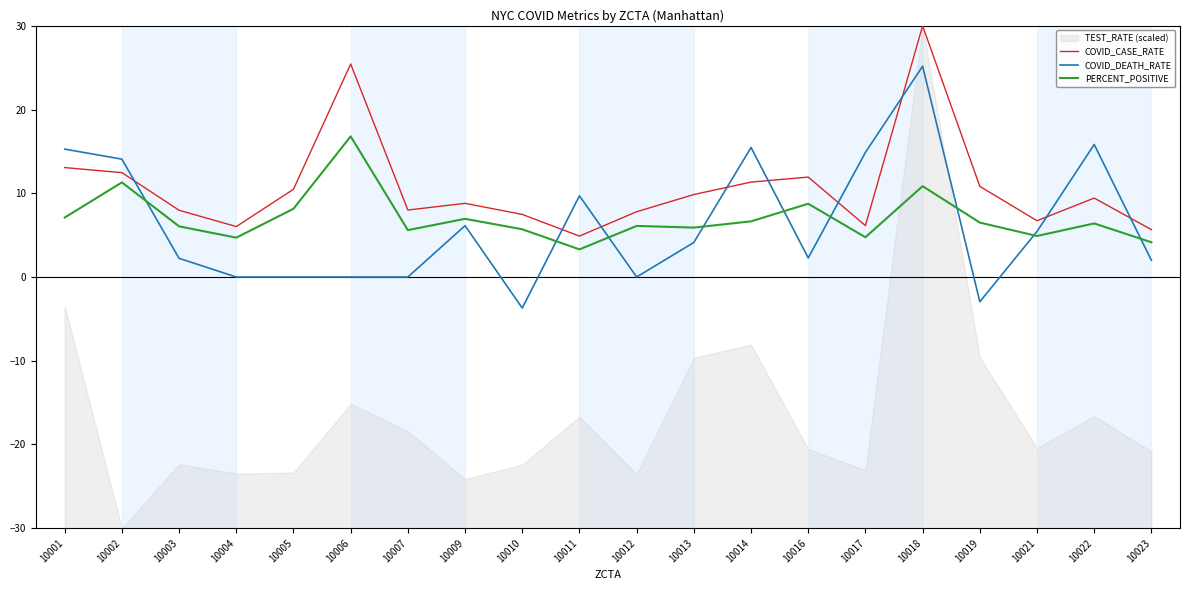

How many lines are shown in the chart?

3